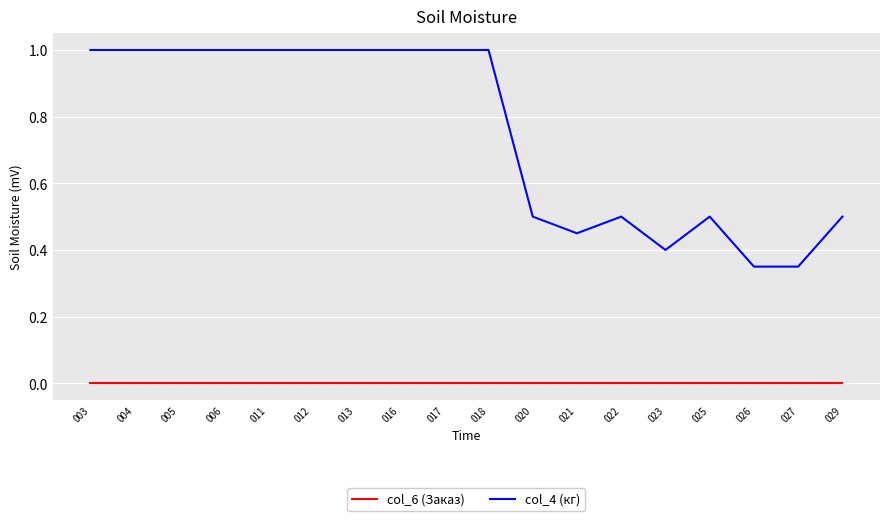

True or false: col_4 (кг) and col_6 (Заказ) intersect in this chart.

False